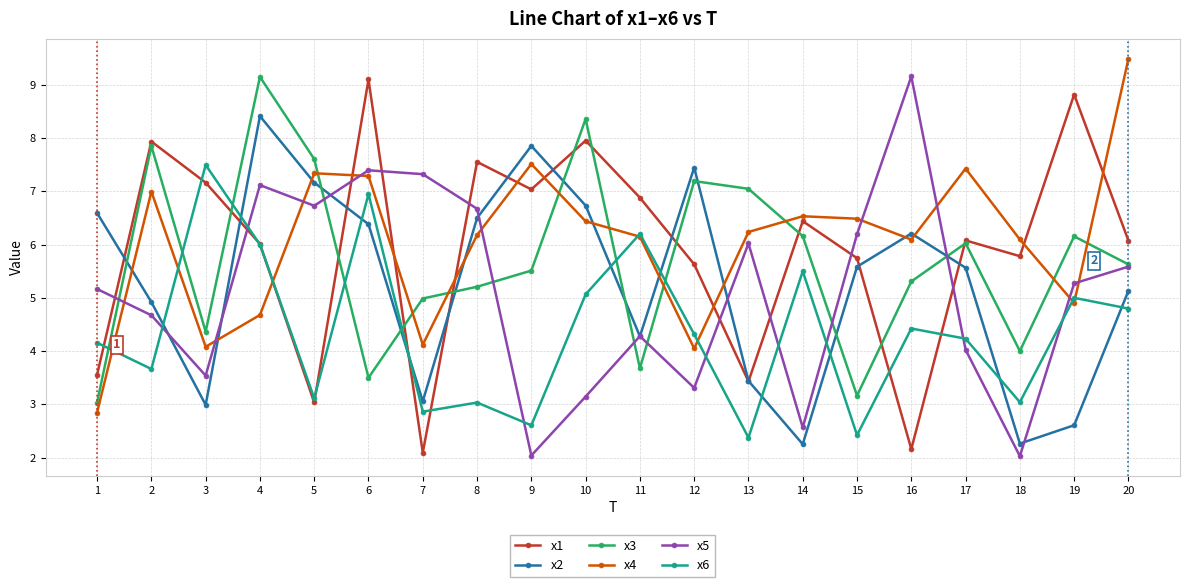

Is it true that x5 equals 9.2 at 16?

True